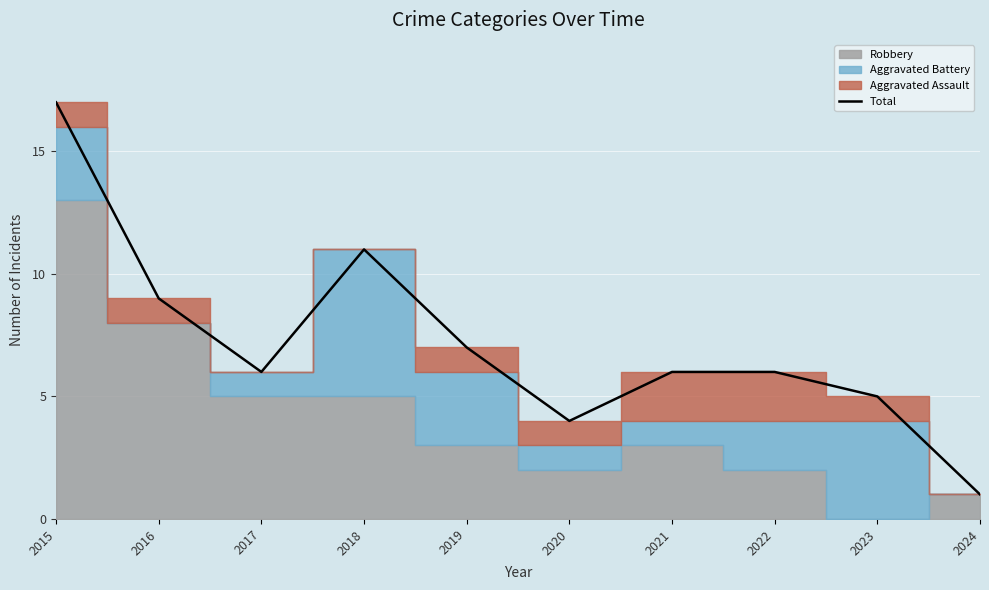

What is the value of the 5th point from the left?

7